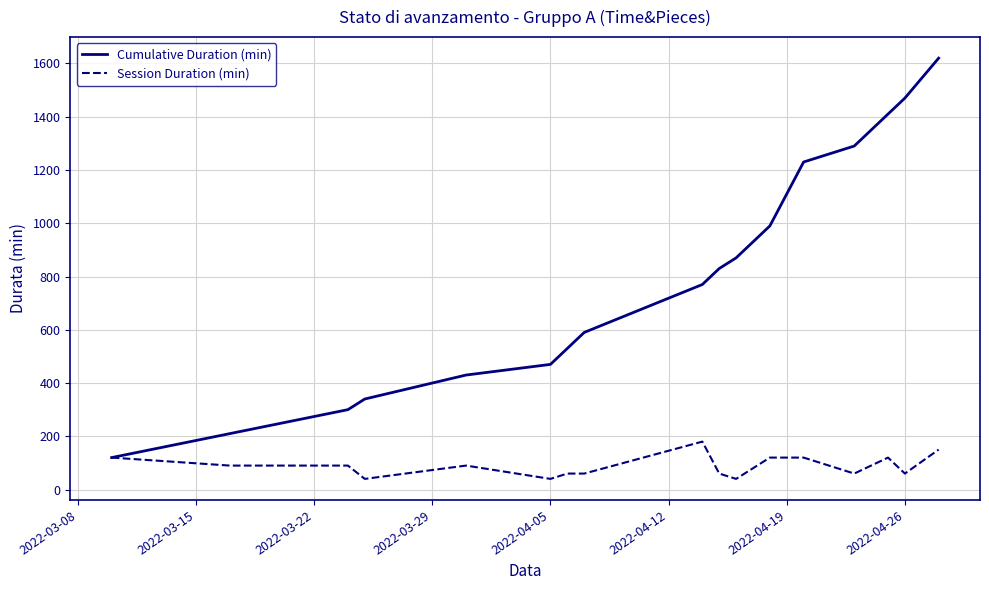

What is the average value of the Session Duration (min) series?

90